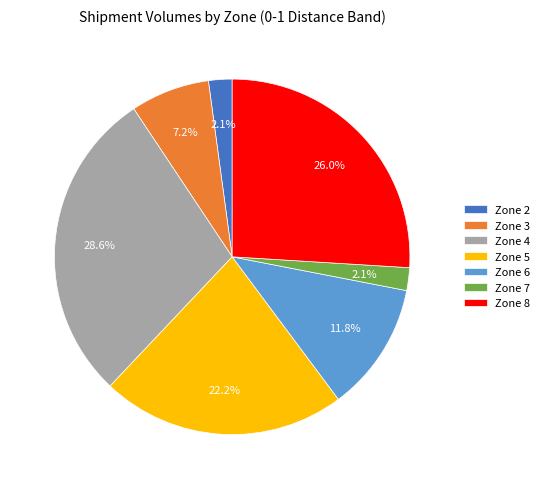

How many slices are in this pie chart?

7